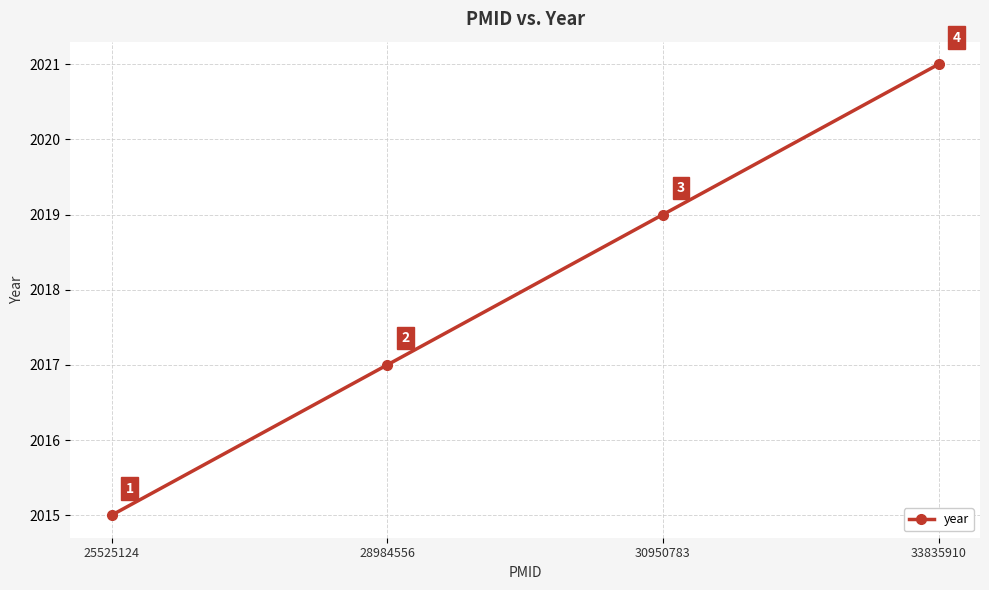

What is the value of the 2nd point from the left?

2017